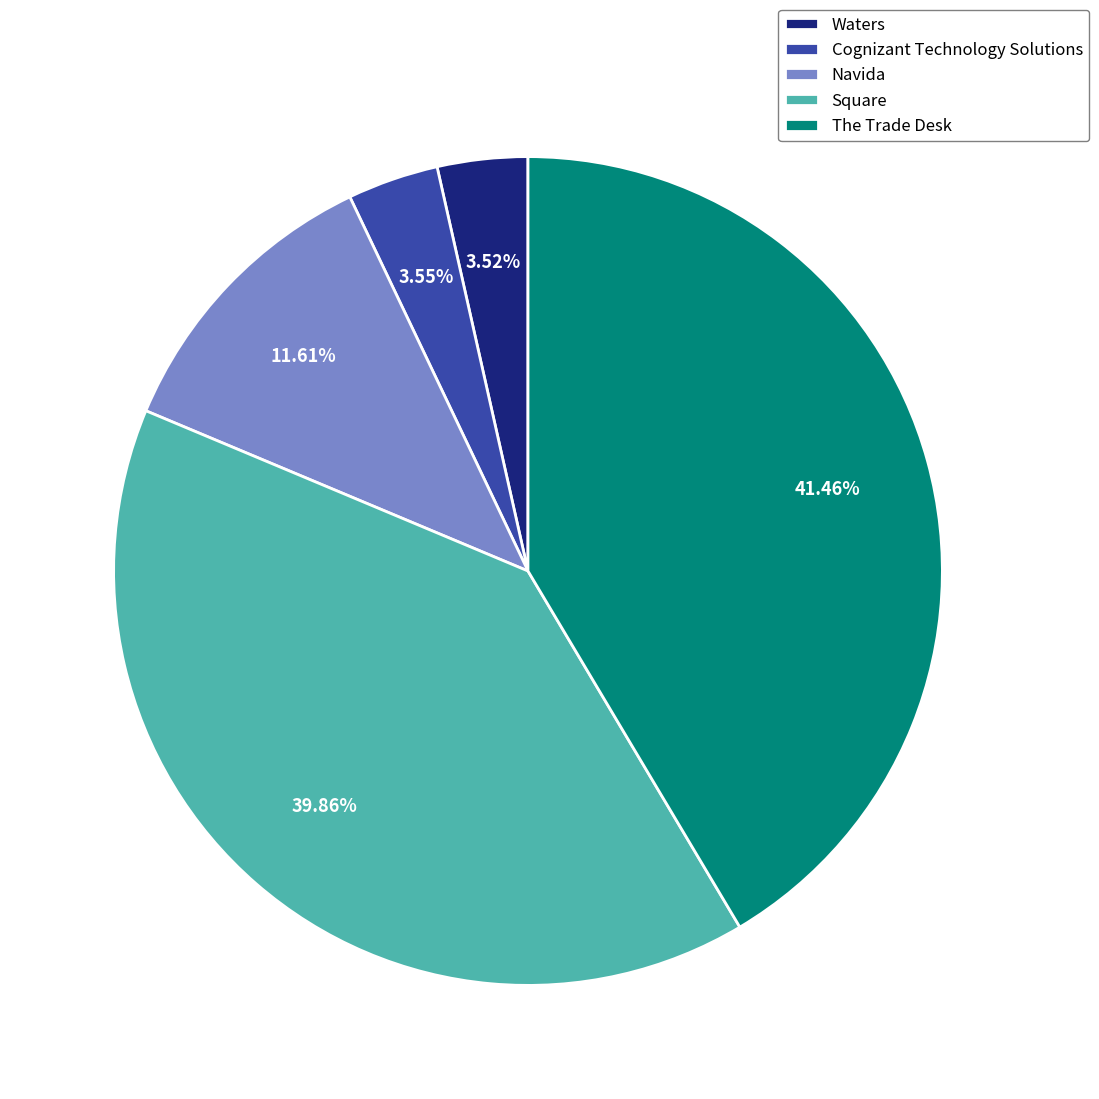

To the nearest percent, what is the difference between the largest and smallest slice percentages?

38%